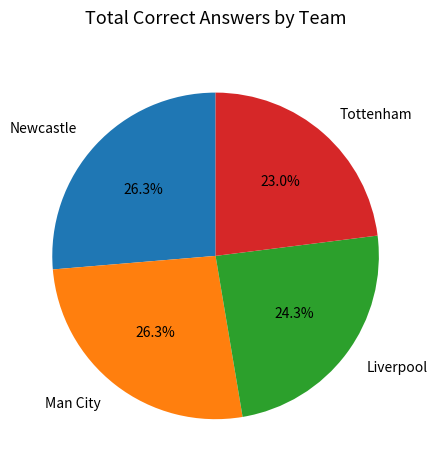

Do Tottenham and Newcastle together represent more than half of the pie?

No